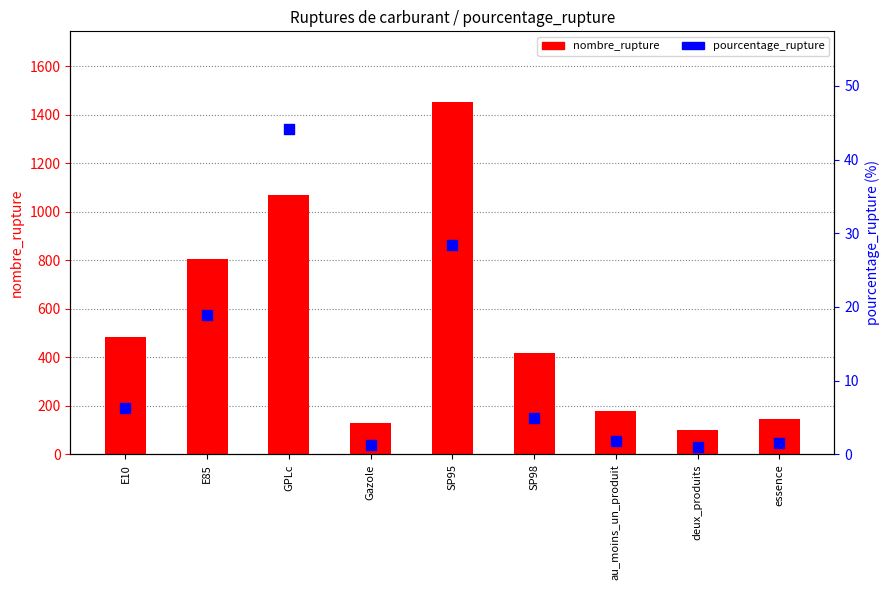

At which category is the sum across all series the highest?

SP95